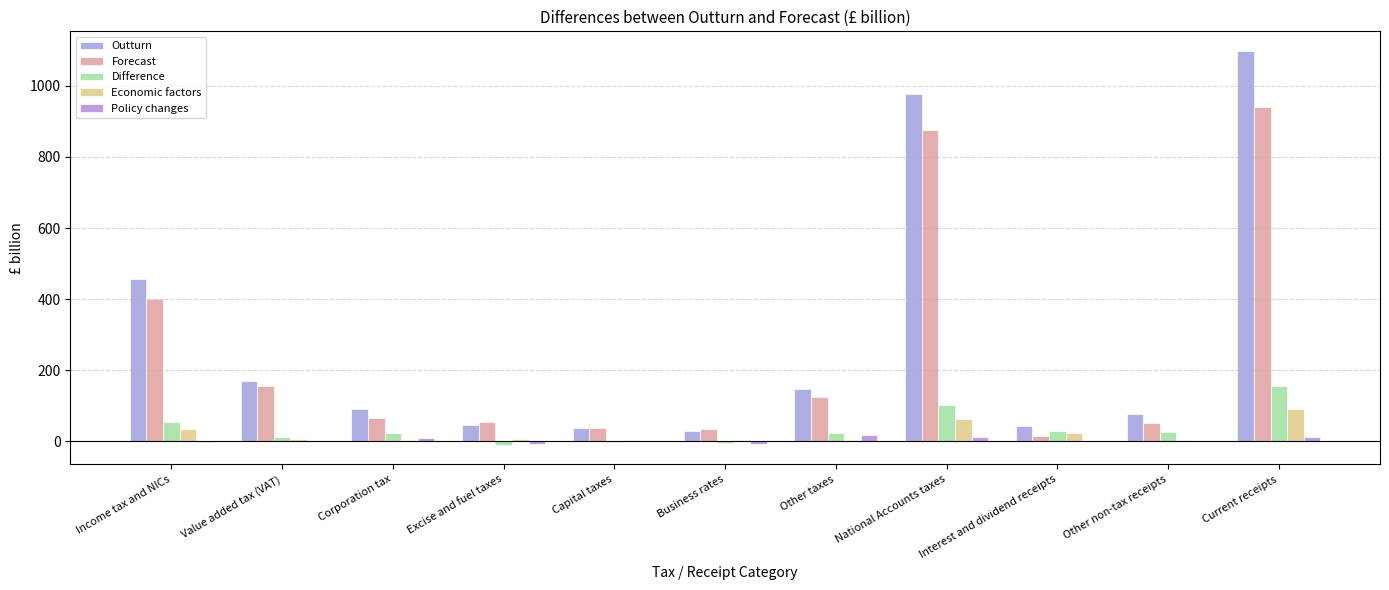

What is the minimum value shown in the chart?

-9.3